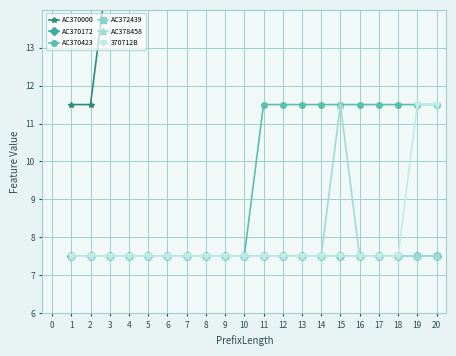

Is it true that AC378458 equals 3.3 at 7?

False